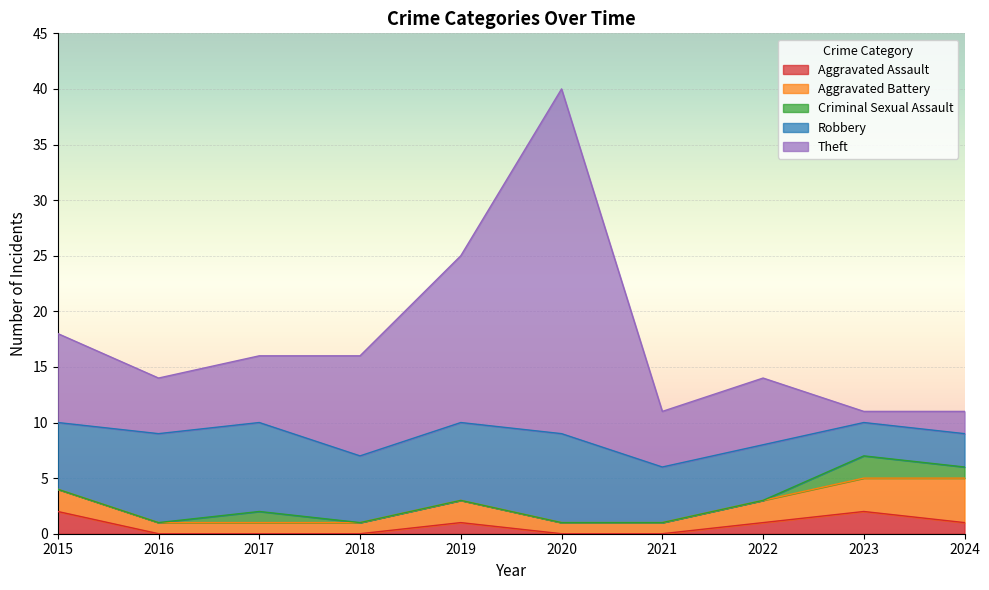

In Criminal Sexual Assault, how many points are higher than both neighbors (excluding endpoints)?

2